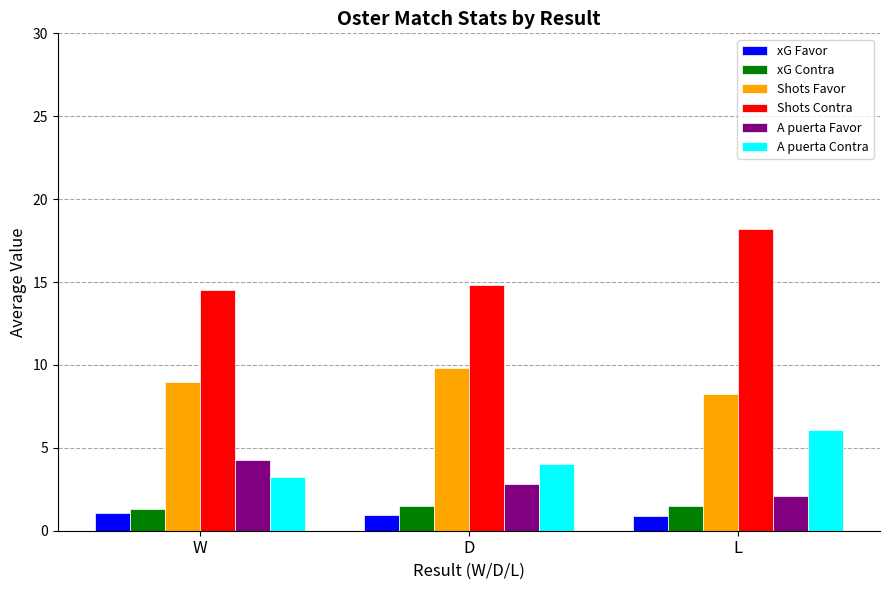

The value of xG Contra at L is 1.5. True or false?

True